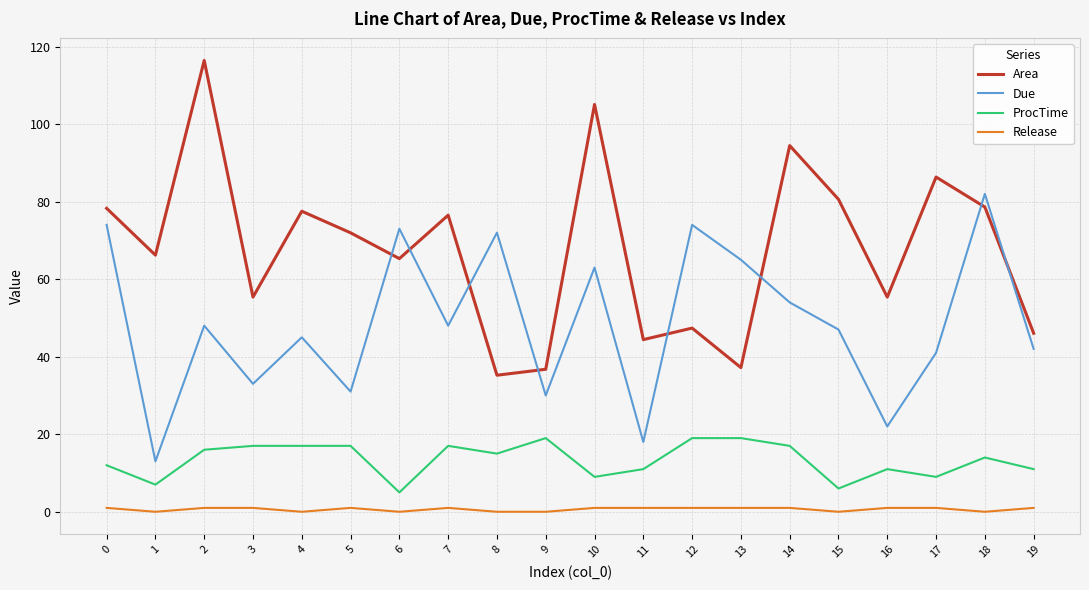

True or false: Area and Release intersect in this chart.

False